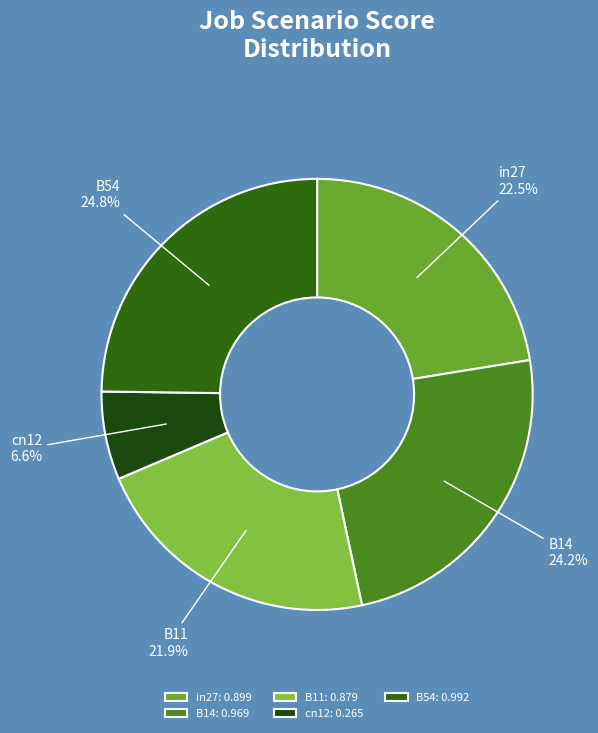

Which slice is the largest?

B54